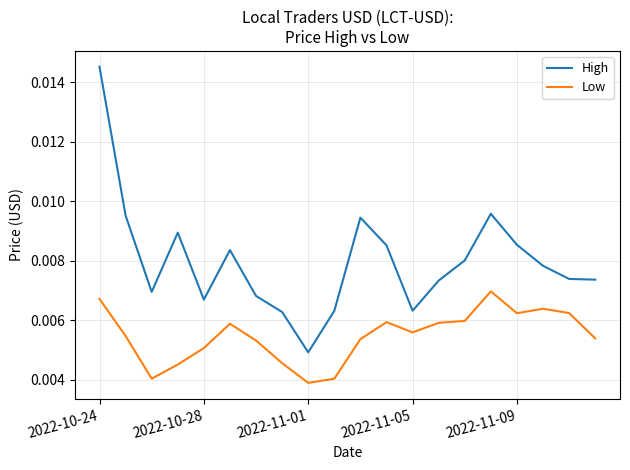

Rank the series by their average value, from lowest to highest.

Low, High